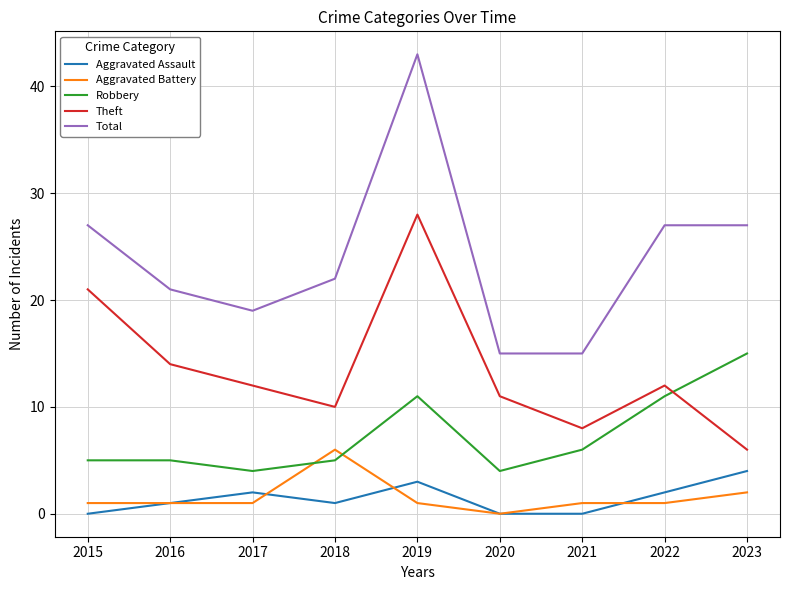

Read the Aggravated Battery value at 2019.

1